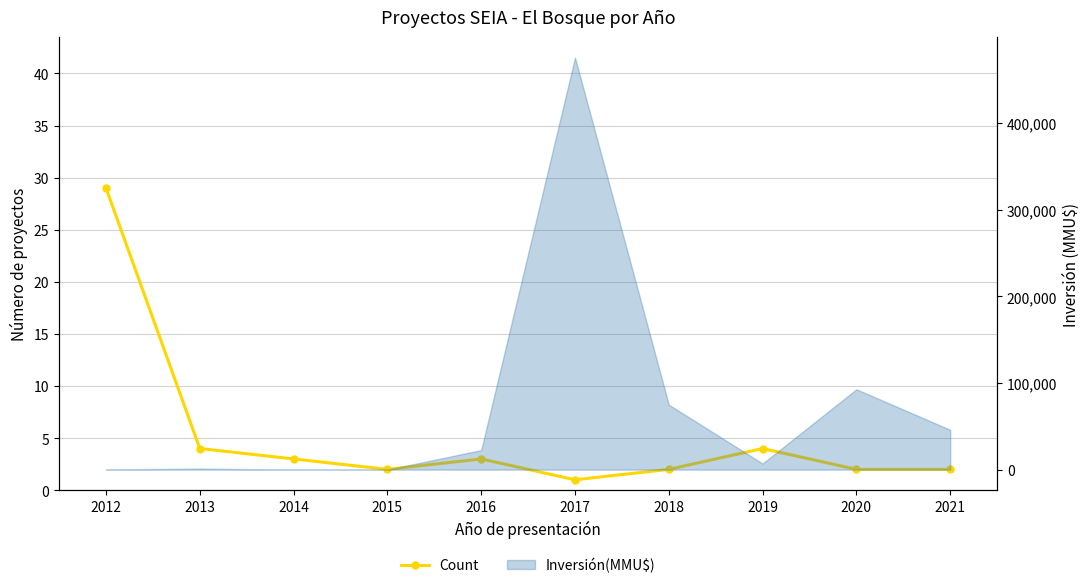

Rank the categories by value from lowest to highest.

2017, 2015, 2018, 2020, 2021, 2014, 2016, 2013, 2019, 2012